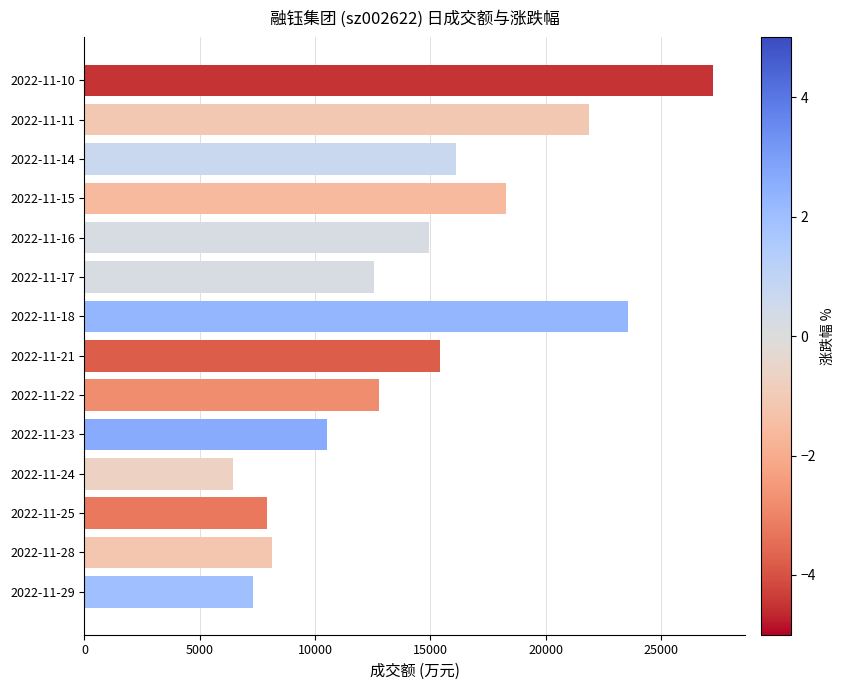

Reading top to bottom, transcribe all the data shown in this chart.

27271	21863	16116	18294	14957	12545	23559	15397	12789	10497	6447	7934	8134	7289